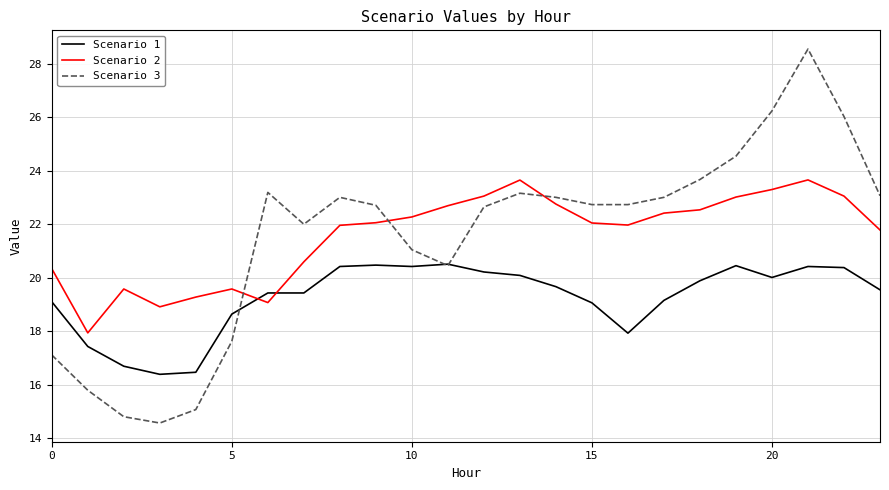

What is the sum of all Scenario 1 values?

462.3